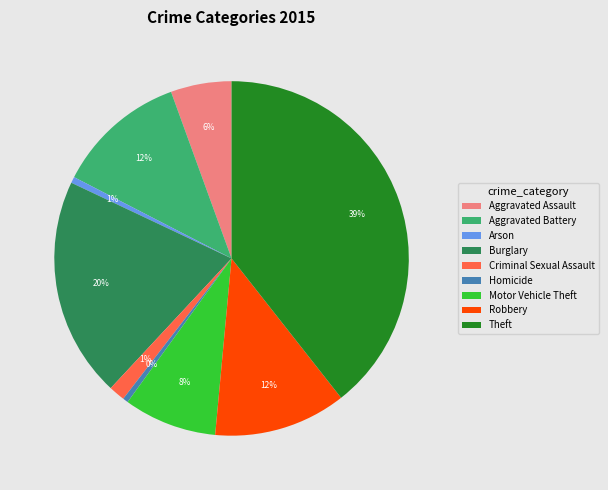

Between Motor Vehicle Theft and Aggravated Battery, which is larger?

Aggravated Battery